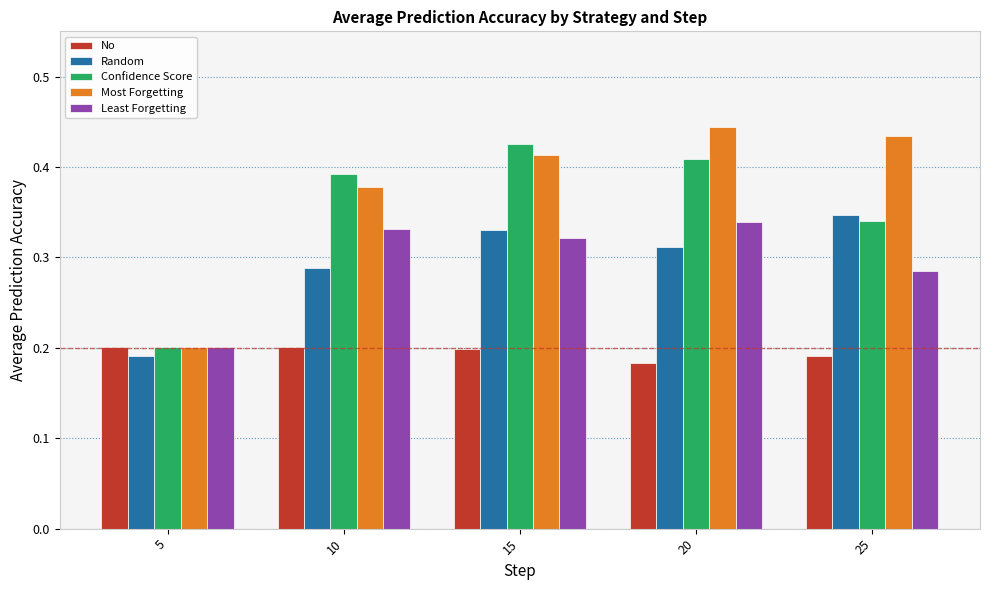

Which series has the largest range (max minus min)?

Most Forgetting